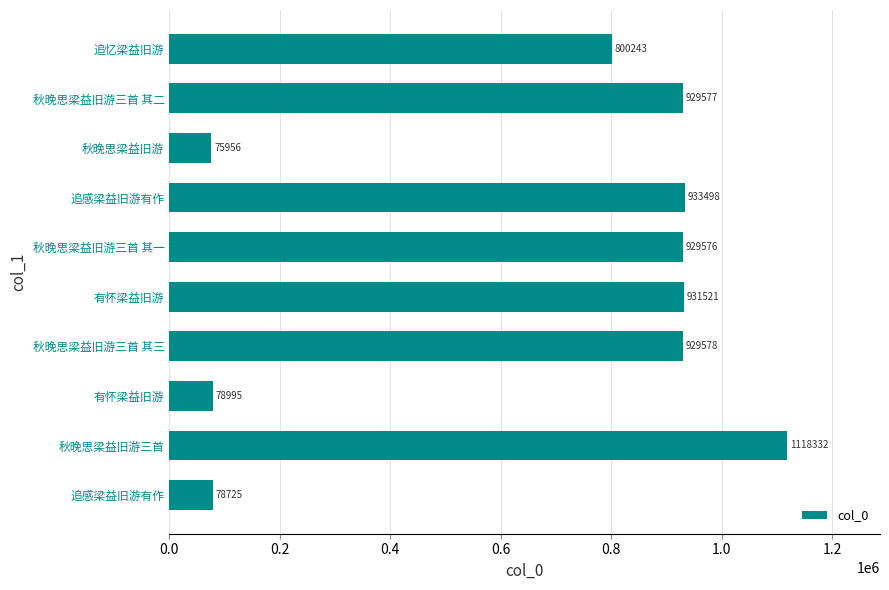

What is the maximum value shown in the chart?

1118332